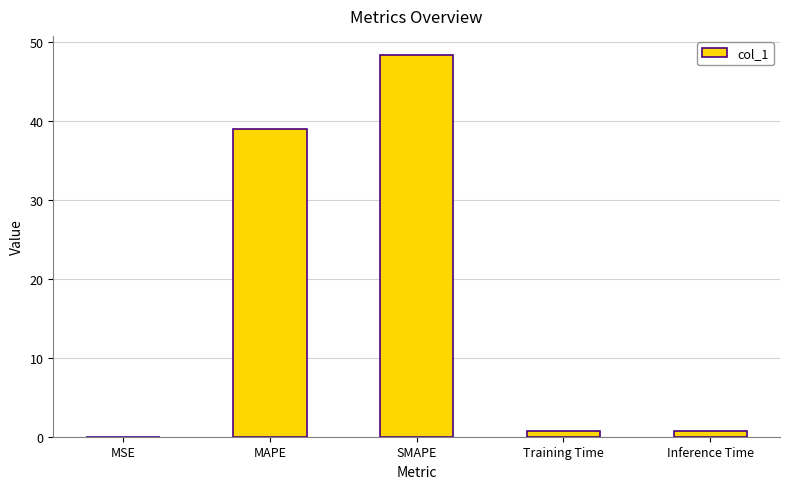

What is the sum of the values at MAPE and SMAPE?

87.3